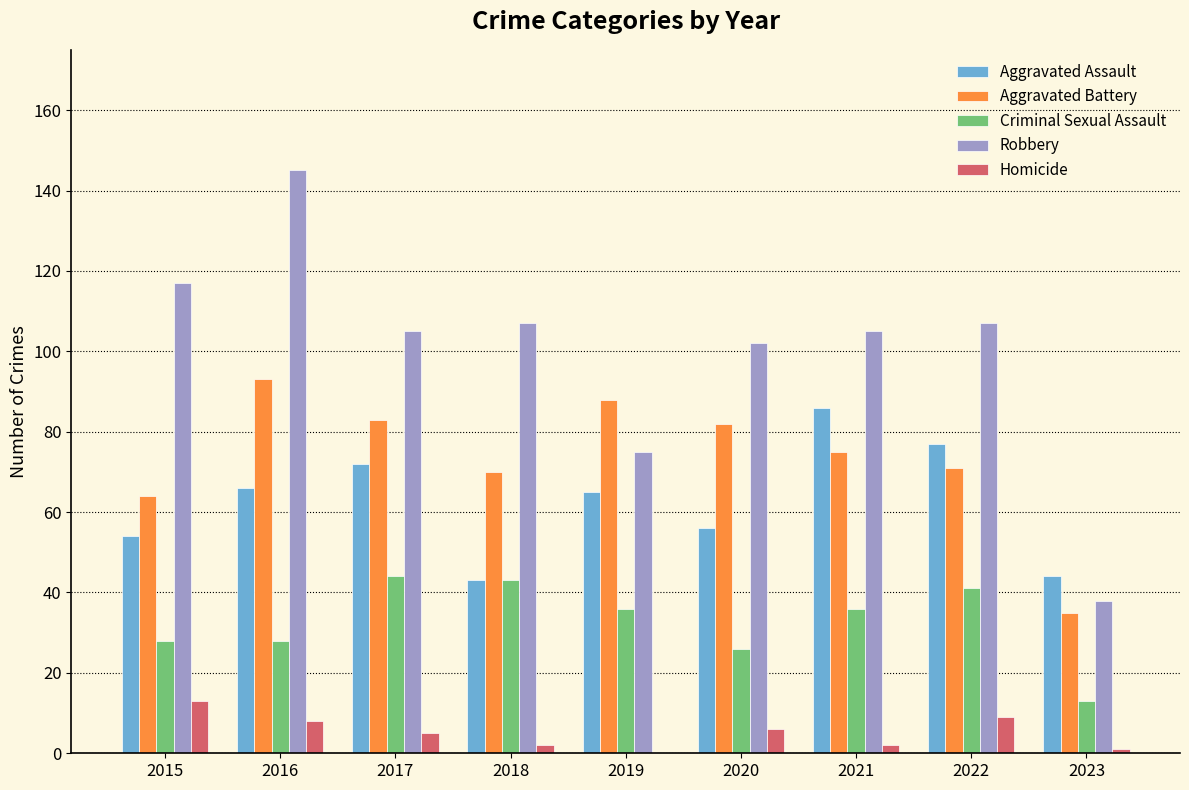

What is the average value of the Aggravated Battery series?

73